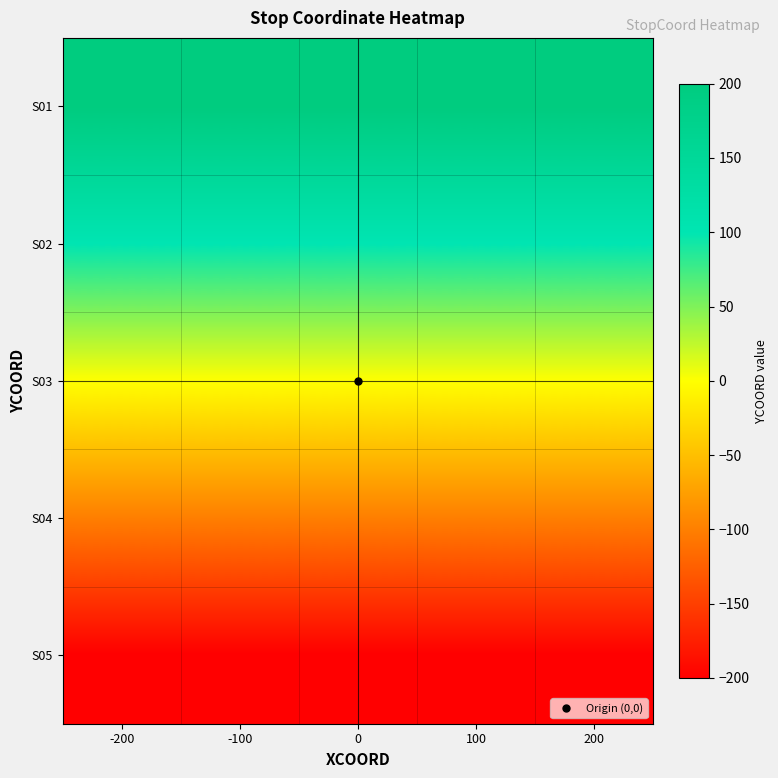

Count the number of data series in this chart.

5